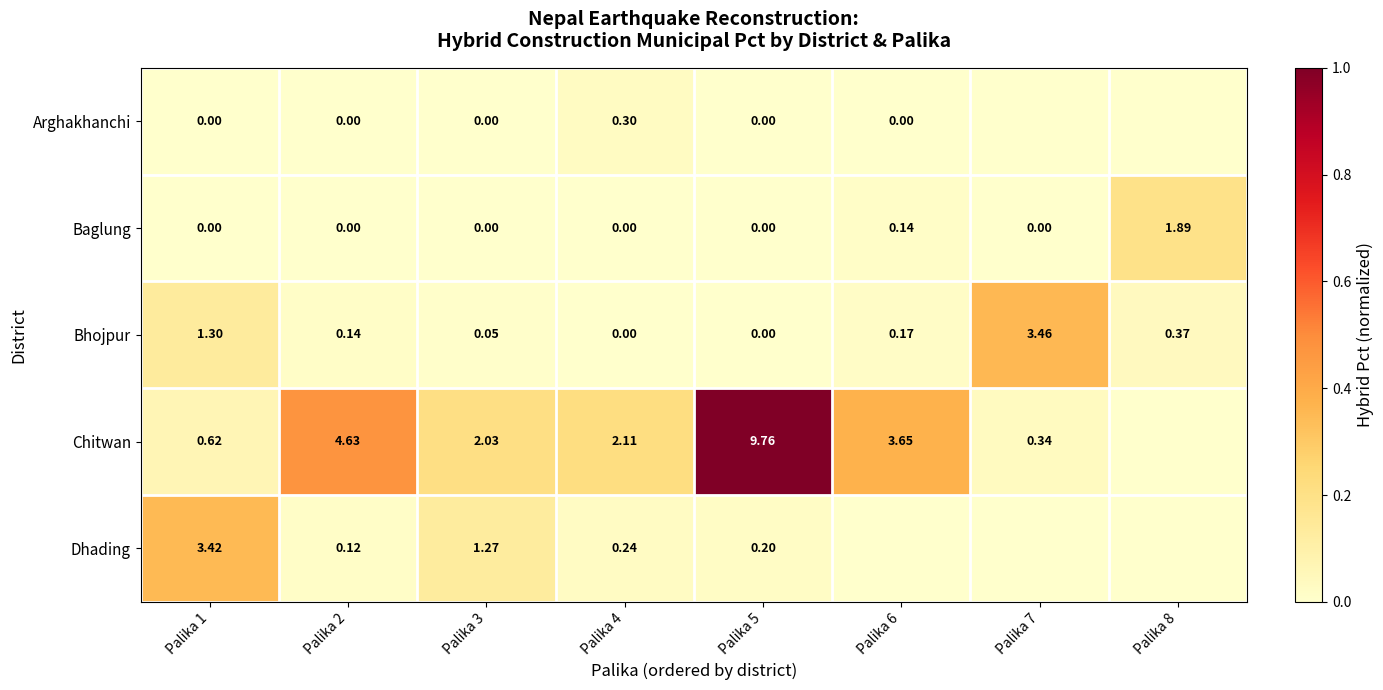

How many distinct data groups are displayed?

5